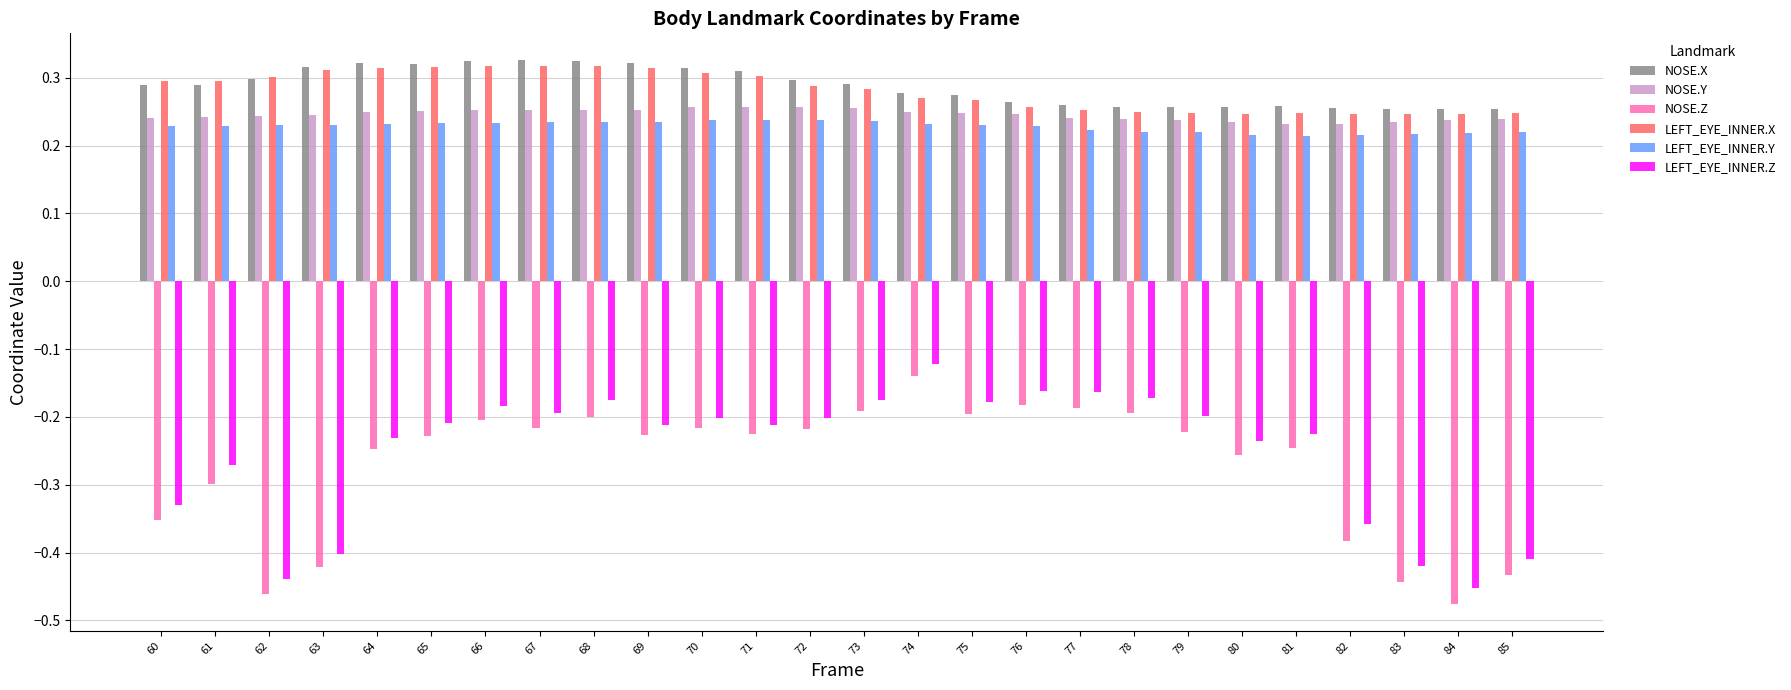

What is the sum of all LEFT_EYE_INNER.Y values?

5.9